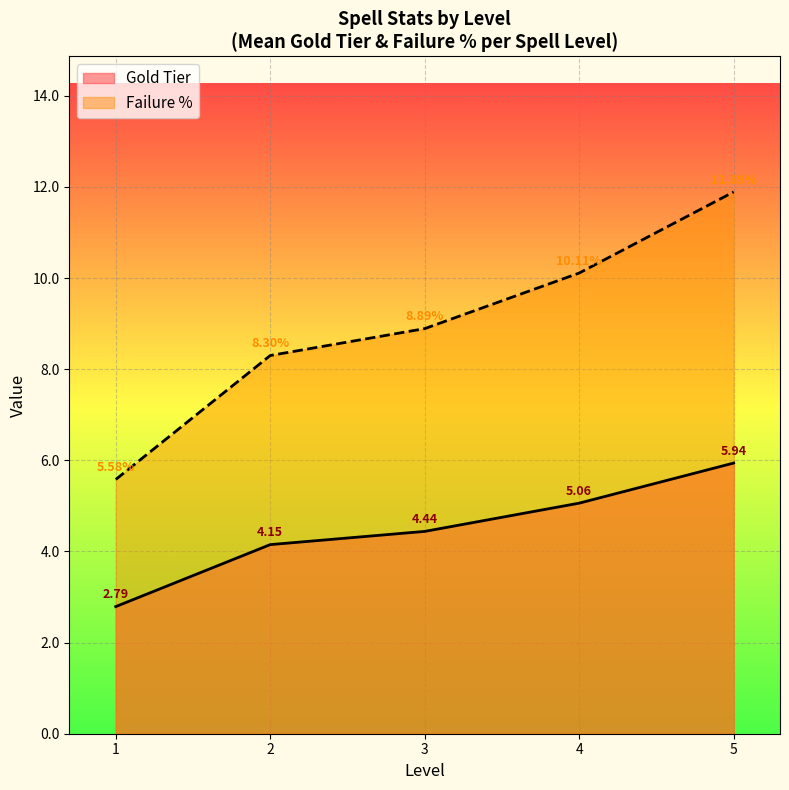

What value does the Gold Tier series have at 3?

8.9